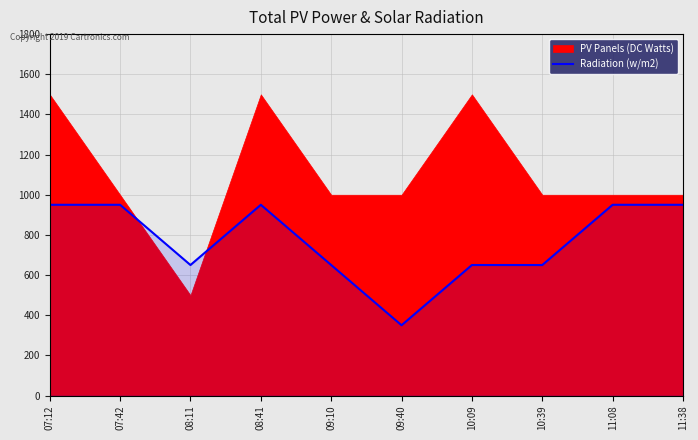

What position from the right is 11:08?

2